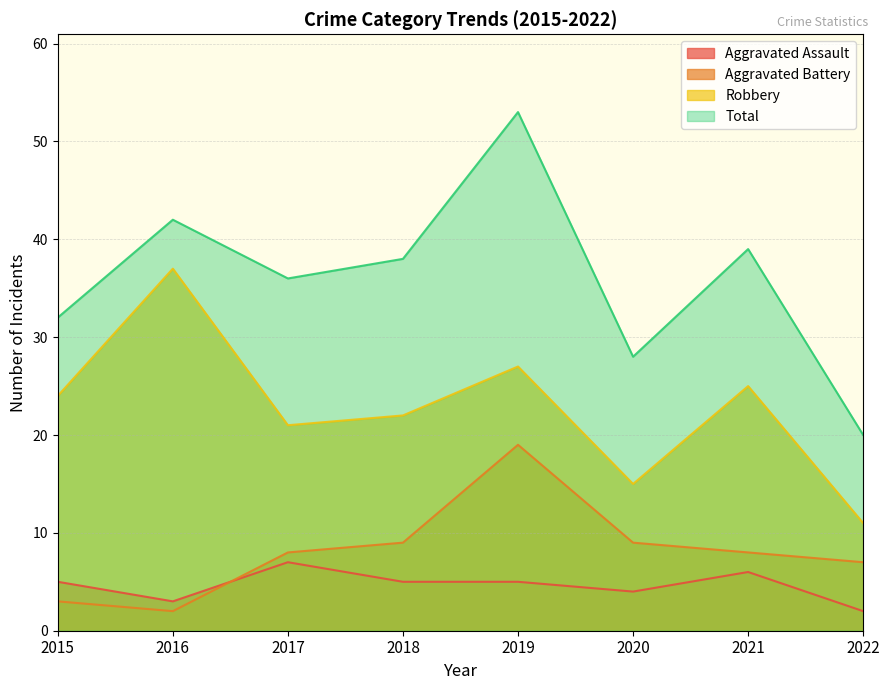

True or false: Aggravated Assault and Total intersect in this chart.

False